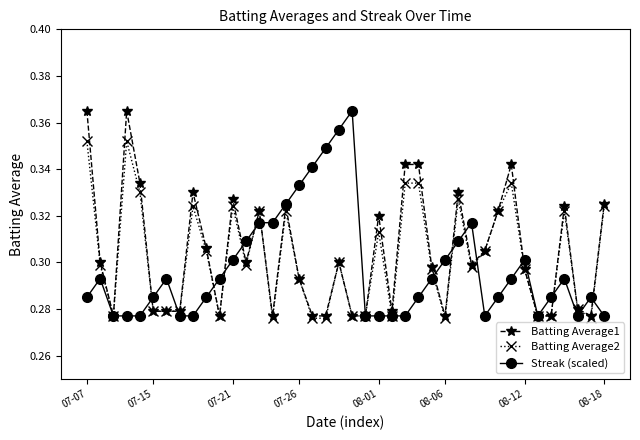

Which series ends up on top after the final intersection of Streak (scaled) and Batting Average2?

Batting Average2